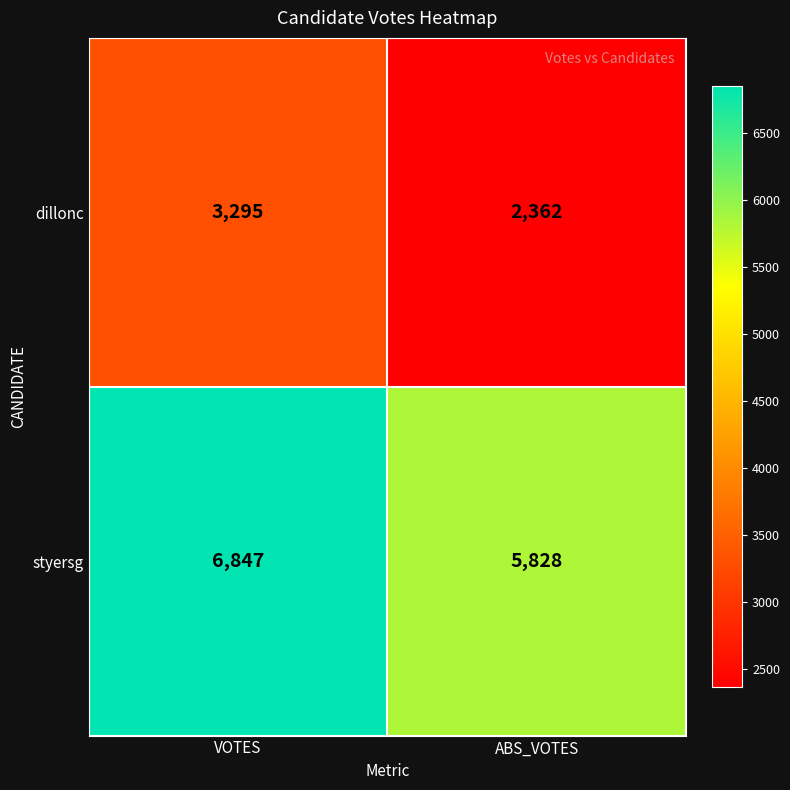

How many distinct data groups are displayed?

2